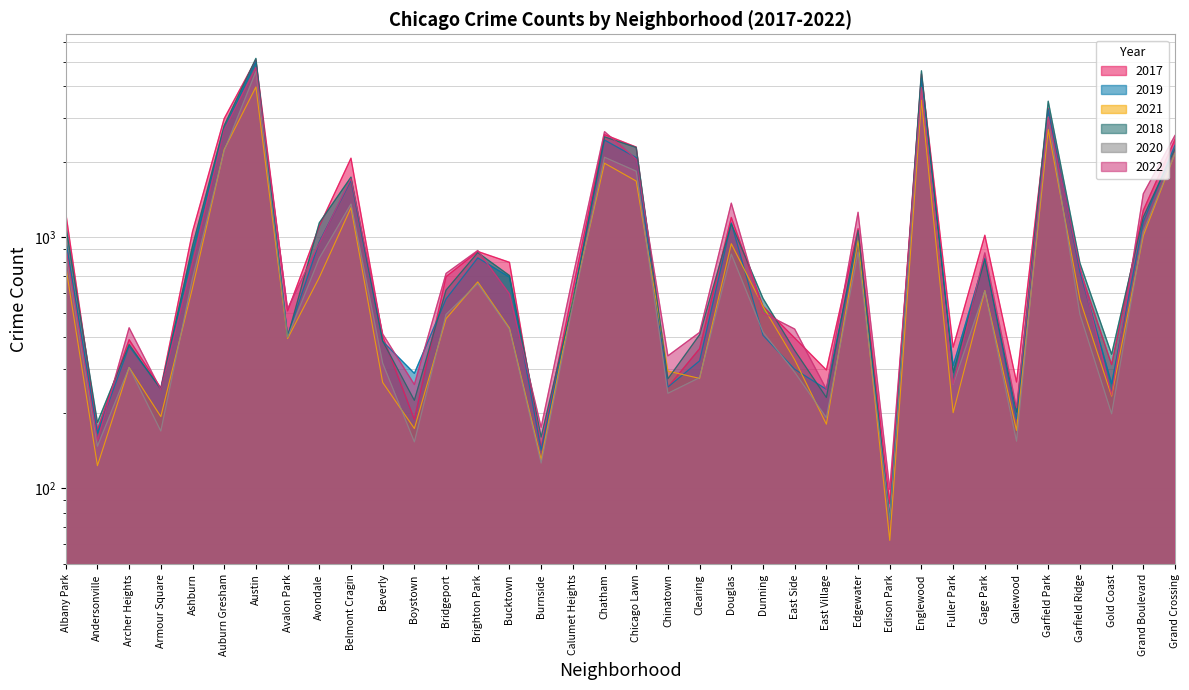

Reading left to right, transcribe all the data shown in this chart.

2017: 1252	171	391	251	1053	2973	5095	509	1107	2066	404	188	697	878	795	145	620	2566	2288	253	360	1200	531	397	296	1082	87	4472	365	1019	265	3257	742	311	1281	2456
2019: 968	166	368	249	872	2701	5008	405	957	1687	385	287	568	828	694	142	561	2441	2076	253	322	1140	407	298	248	972	76	4310	308	825	189	3226	728	261	1153	2328
2021: 767	123	303	193	629	2237	3971	395	692	1312	264	173	474	664	435	130	559	1973	1675	293	274	943	530	325	180	970	62	3518	200	613	170	2688	565	233	1015	2160
2018: 1117	183	374	248	924	2787	5162	401	1142	1736	386	224	616	869	704	160	554	2513	2281	273	409	1131	571	354	230	1064	75	4607	289	816	201	3485	790	342	1205	2250
2020: 870	147	303	169	686	2213	4578	400	826	1357	315	153	493	654	431	126	538	2084	1834	239	276	857	419	290	191	873	75	3952	259	612	154	3018	493	198	1052	2158
2022: 918	155	436	247	793	2685	4744	519	949	1713	412	259	718	886	595	175	695	2636	2048	337	418	1368	500	431	248	1258	99	3950	260	867	209	3011	761	235	1491	2547